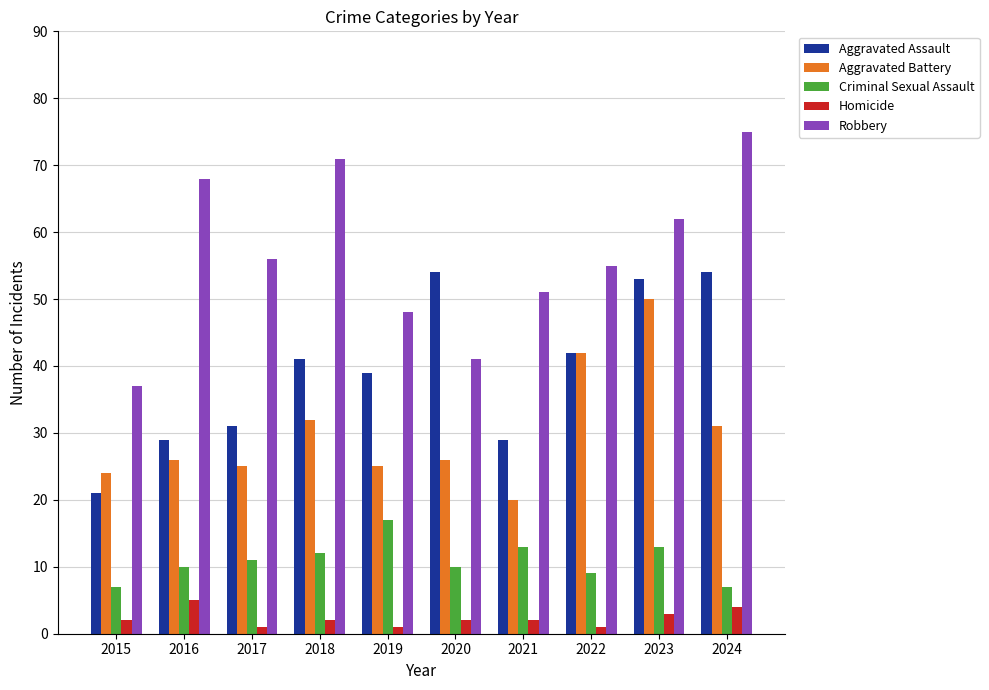

What value does the Criminal Sexual Assault series have at 2015, to the nearest 5?

5